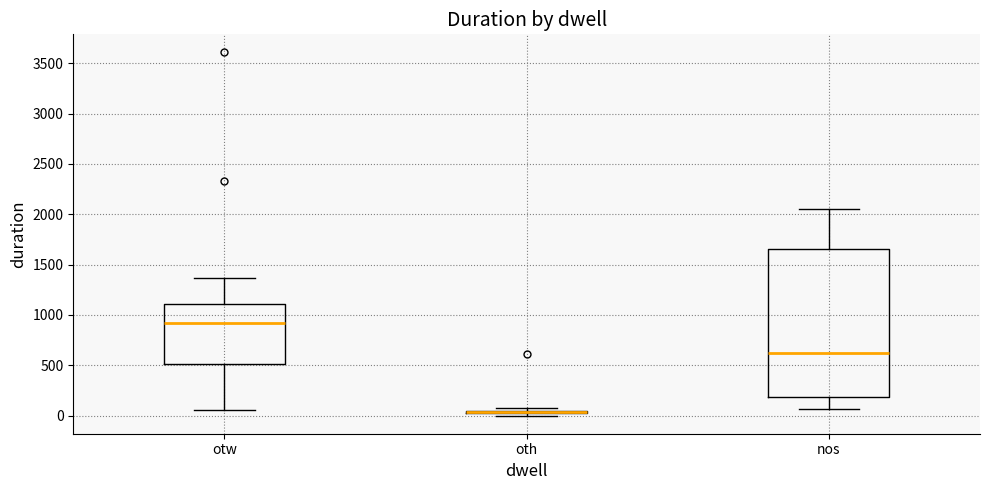

Reading left to right, read every box against the y-axis: the position of its median line, the range the box covers, and the ends of its whiskers. The values are not printed on the chart, so give them approximately, as read against the axis.

otw: median 900, box 500 to 1100, whiskers 50 to 1350
oth: box collapsed to a line at 50, whiskers 0 to 100
nos: median 600, box 200 to 1650, whiskers 50 to 2050